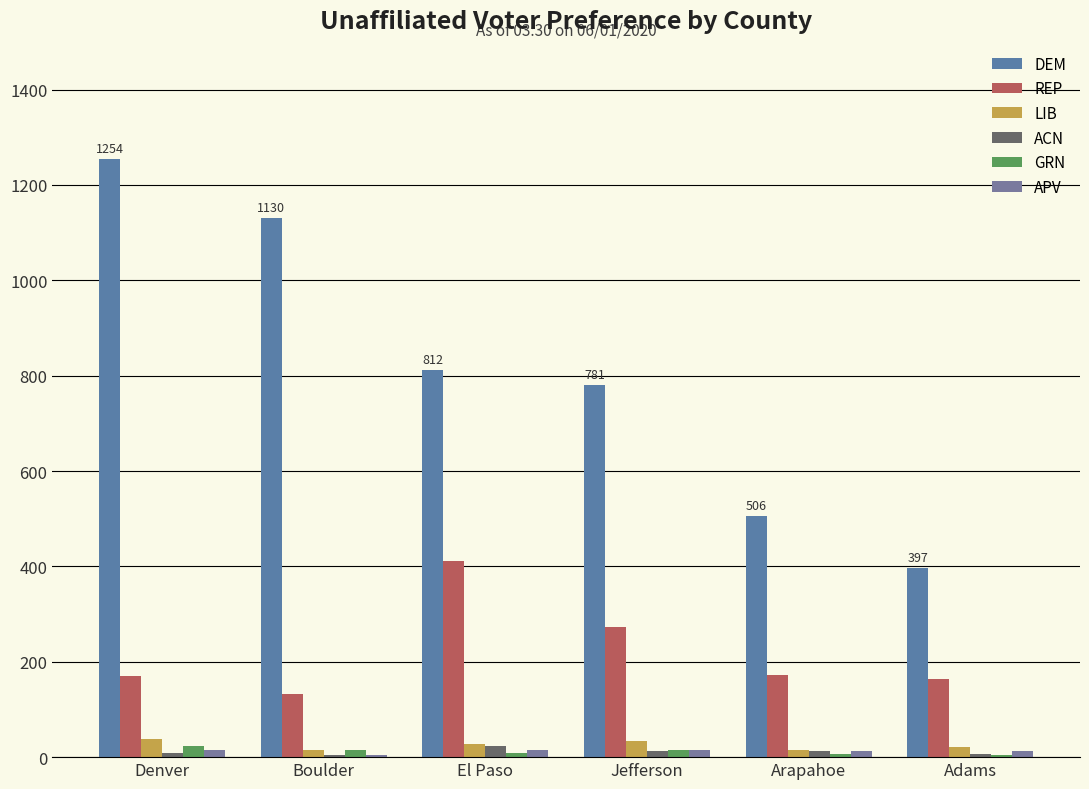

How many groups of bars are there?

6